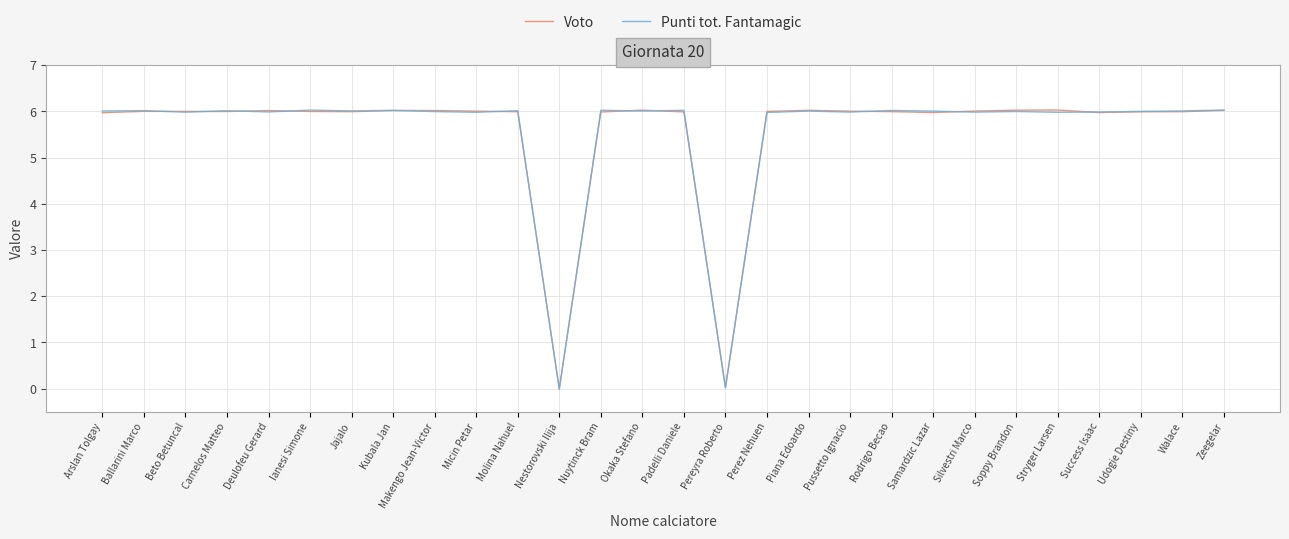

What is the approximate value of Voto at Rodrigo Becao?

6.0